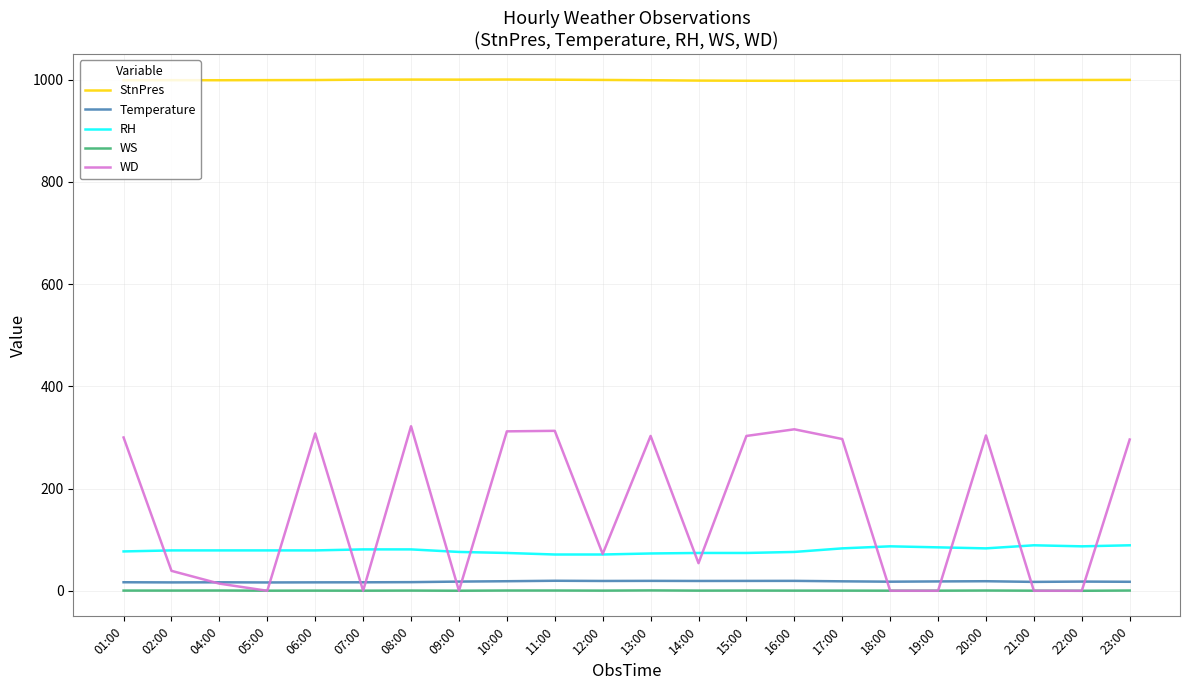

What is the sum of all StnPres values?

21983.7